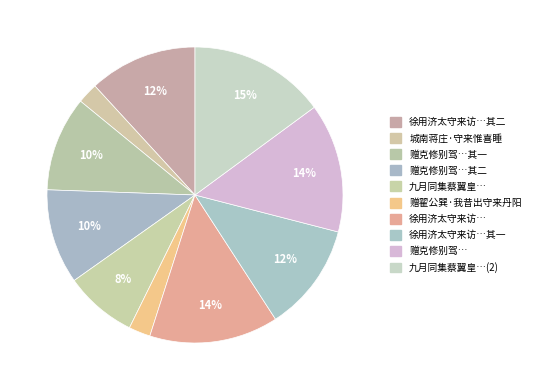

To the nearest percent, what portion does 城南蒋庄·守来惟喜睡 represent?

2%